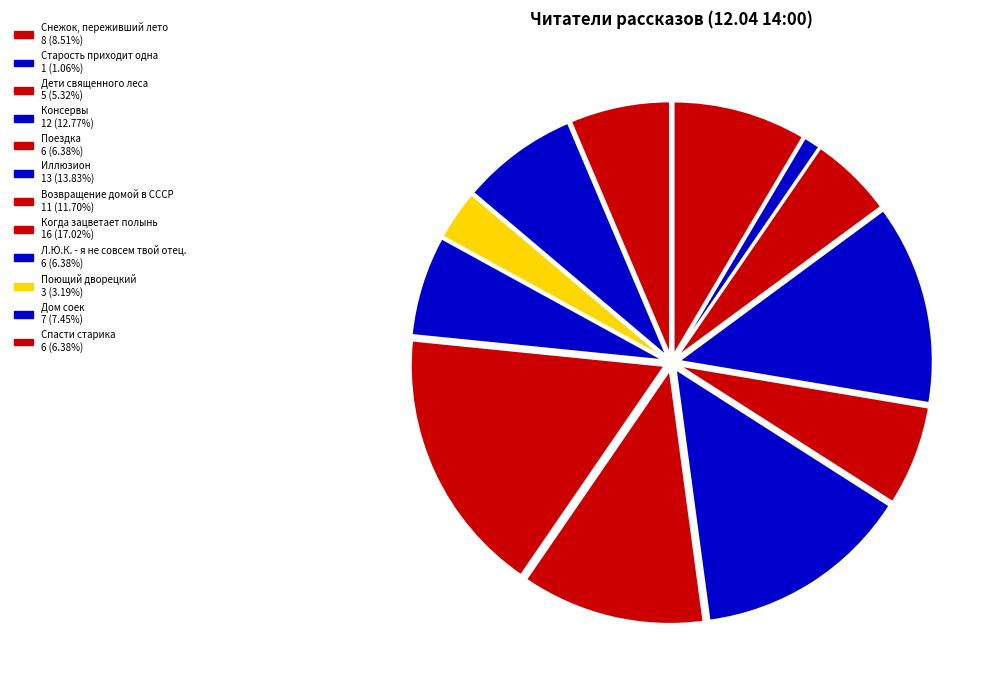

To the nearest percent, what percentage of the pie is Консервы?

13%